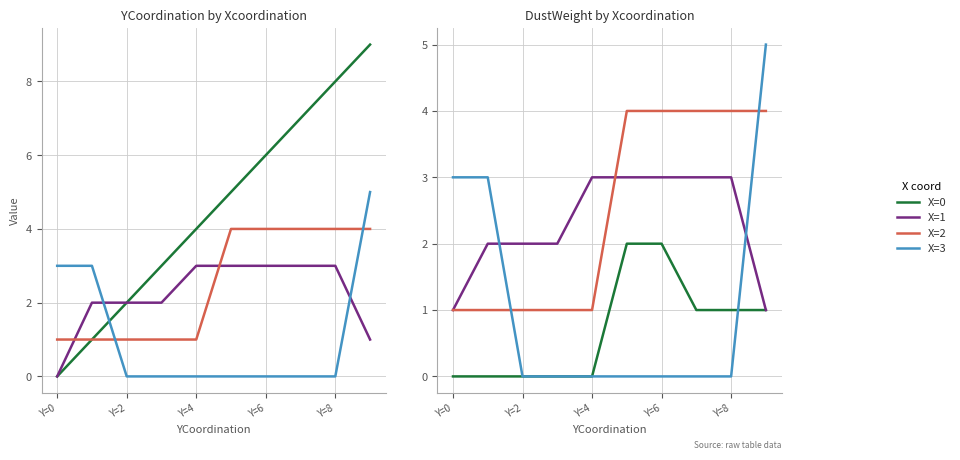

Which series ends up on top after the final intersection of X=3 and X=0?

X=3